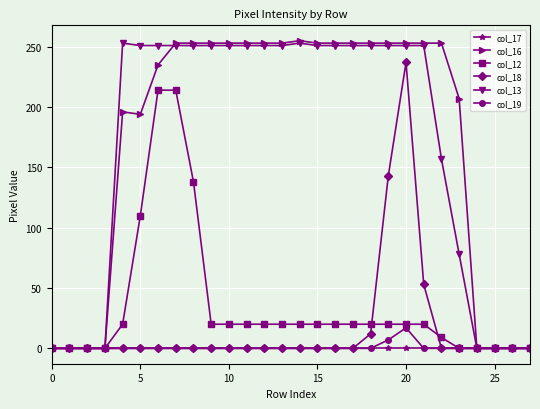

True or false: col_18 has more than 0 interior local peaks.

True